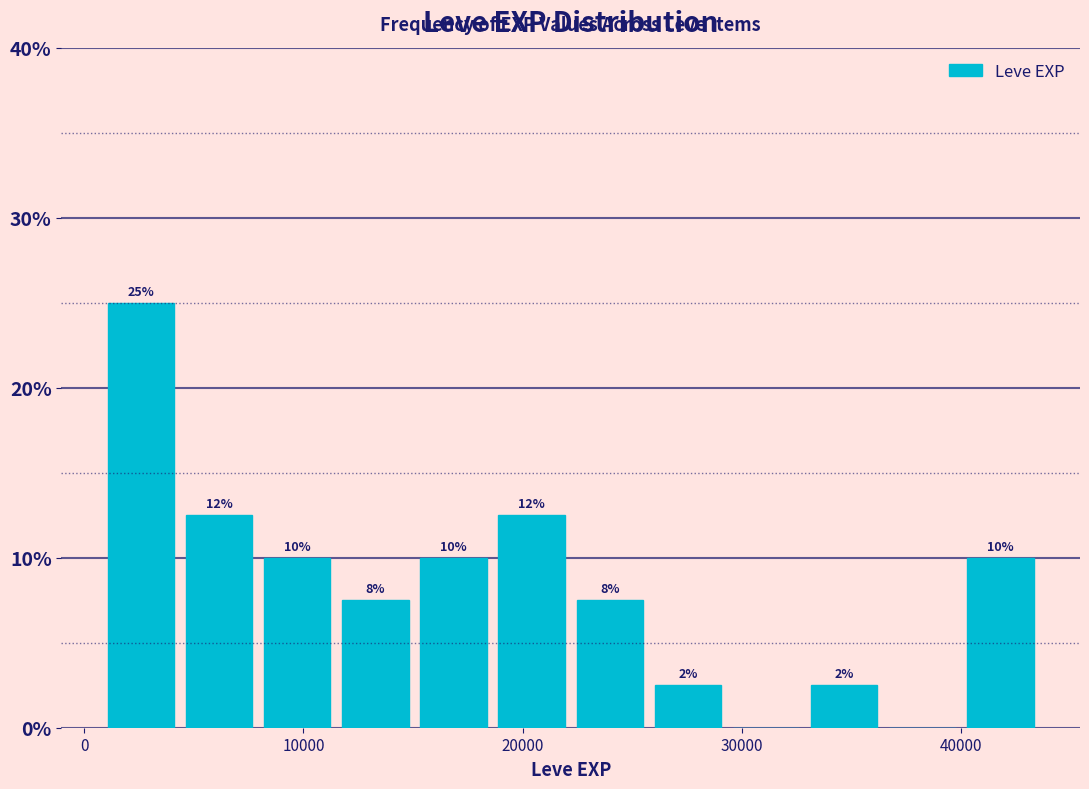

Around what value on the x-axis is the tallest bar? Give the approximate position of its centre, as read against the axis.

3000